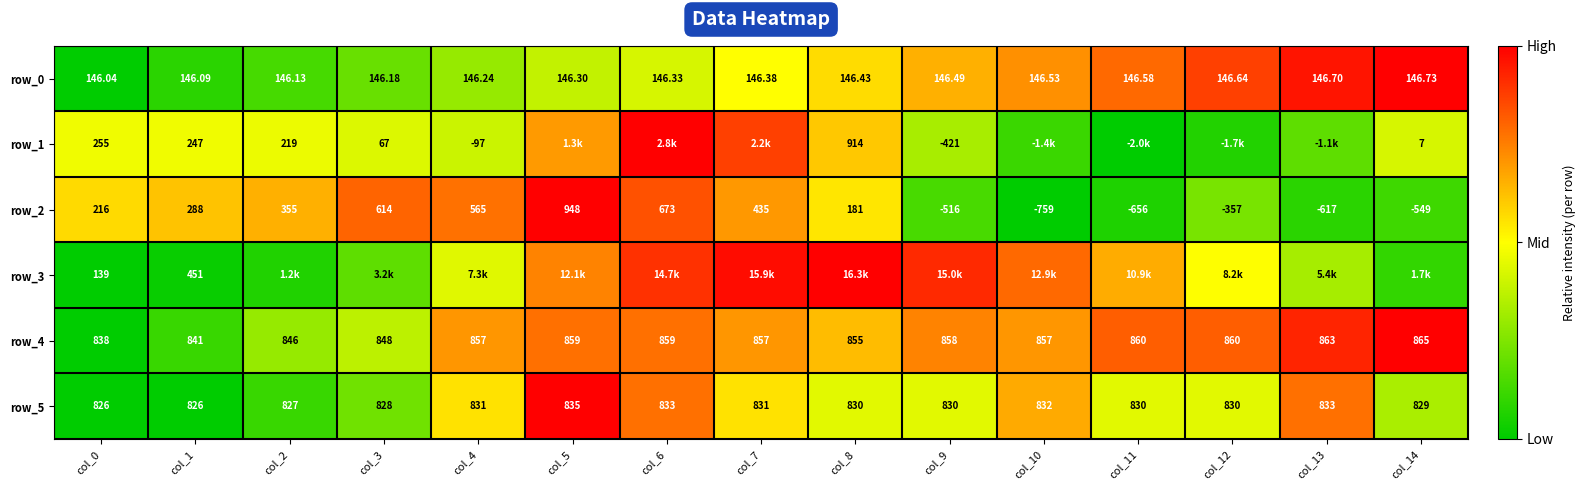

Is the value of row_2 at col_9 greater than the value of row_1 at col_9?

No